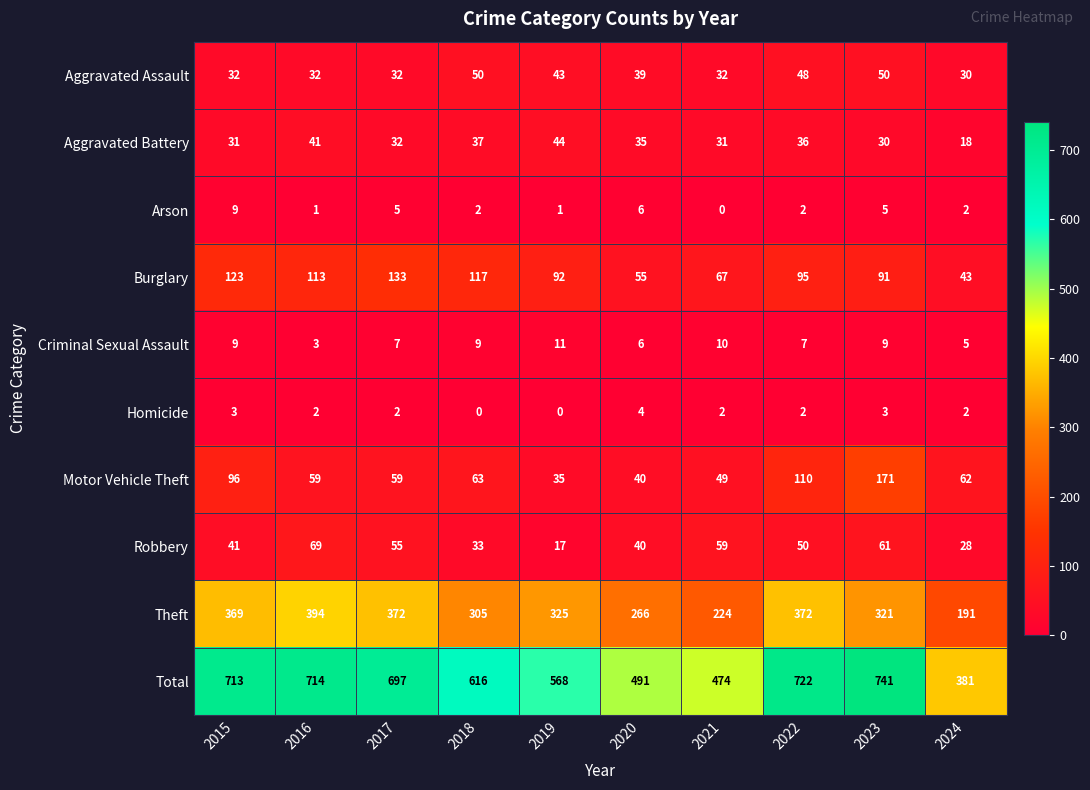

Where does the Aggravated Battery series first go above 35?

2016